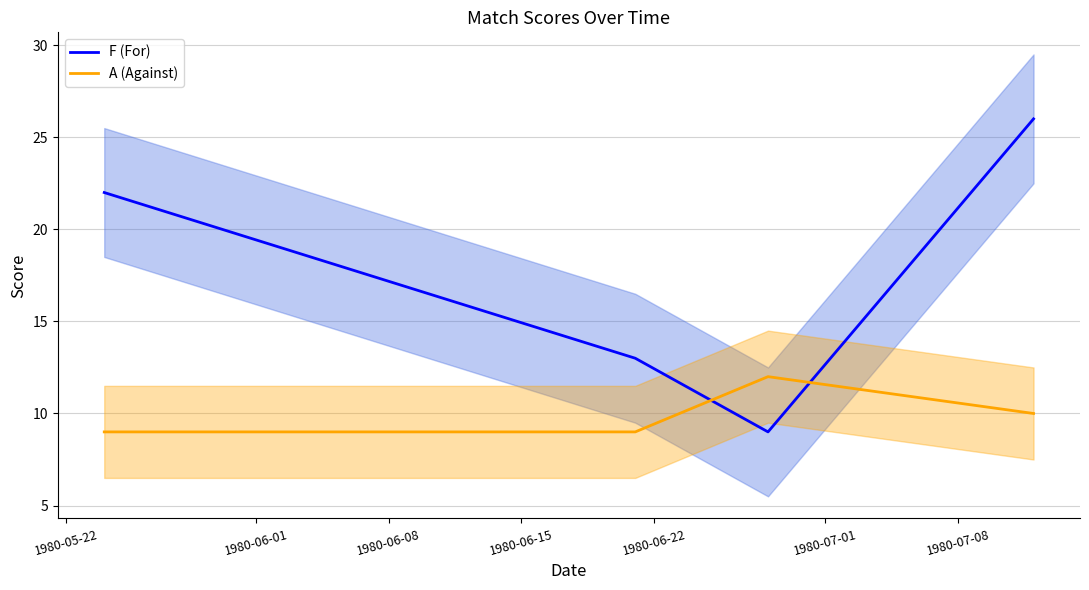

Reading right to left, transcribe all the data shown in this chart.

F (For): 26	9	13	22
A (Against): 10	12	9	9